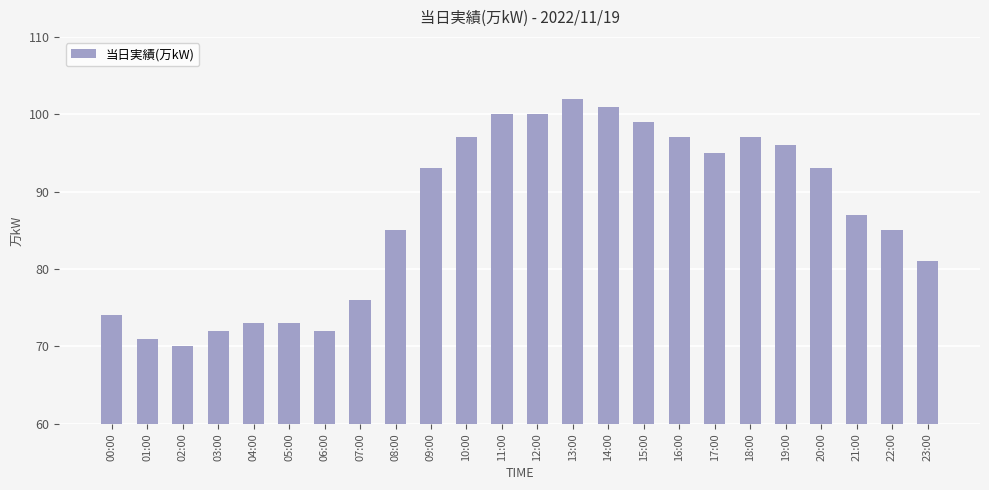

What is the approximate value at 00:00, to the nearest 10?

70